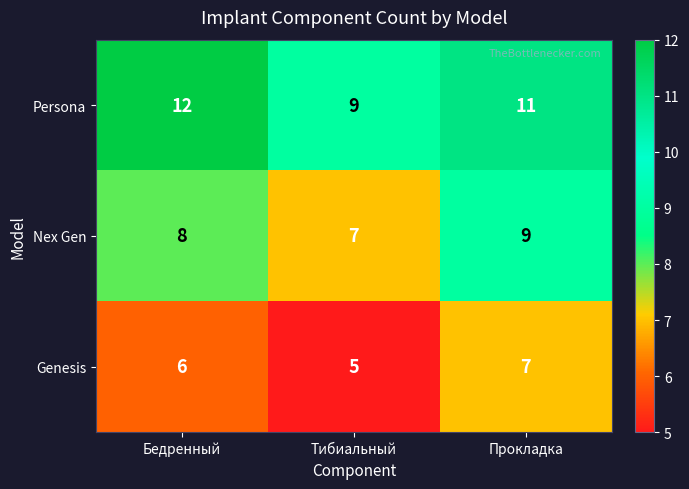

What is the minimum value for Persona?

9